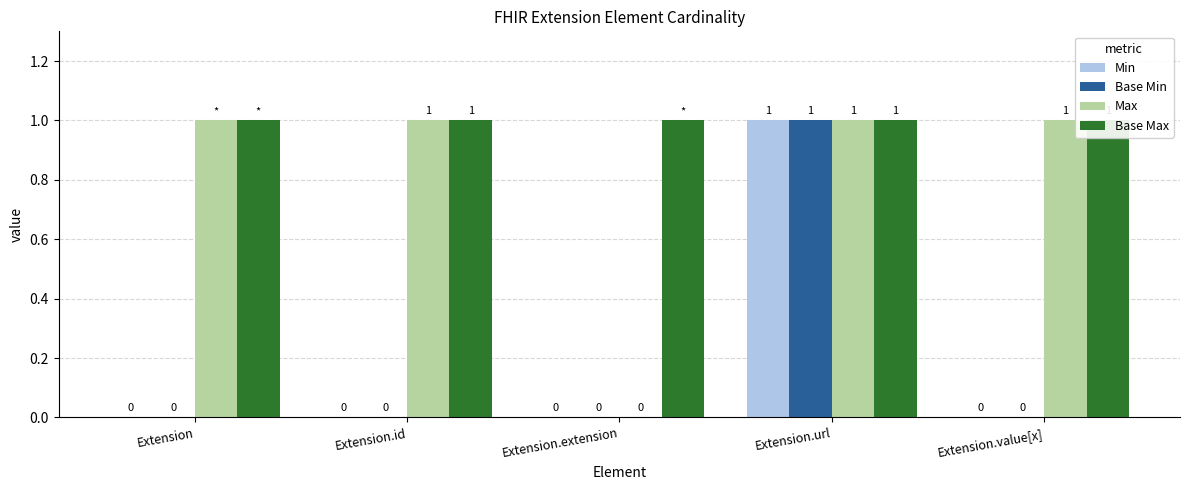

What is the label of the 4th bar from the right?

Extension.id